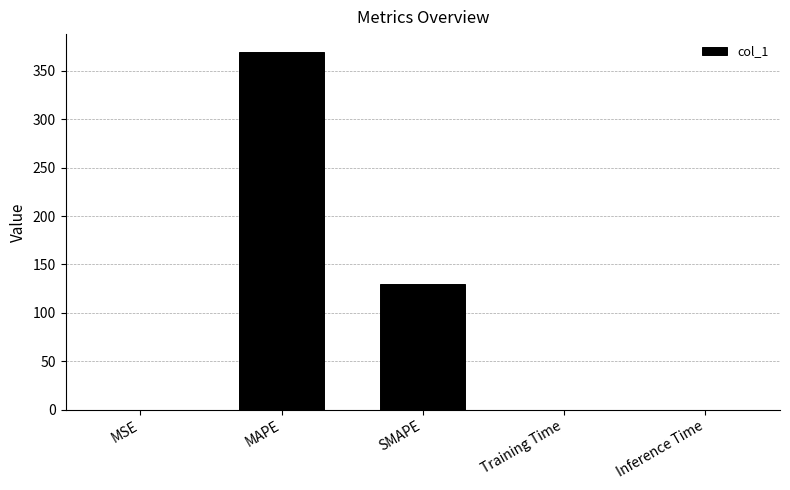

What is the difference between the values at MAPE and Inference Time?

369.5